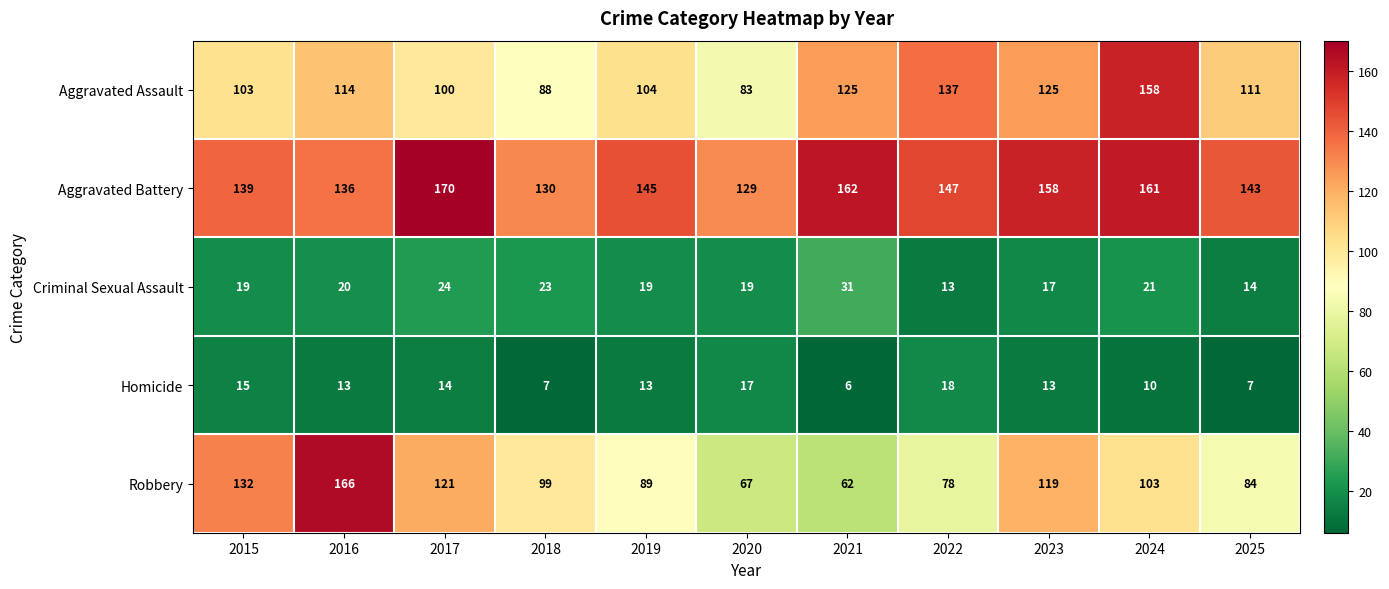

Which series has the largest total across all categories?

Aggravated Battery